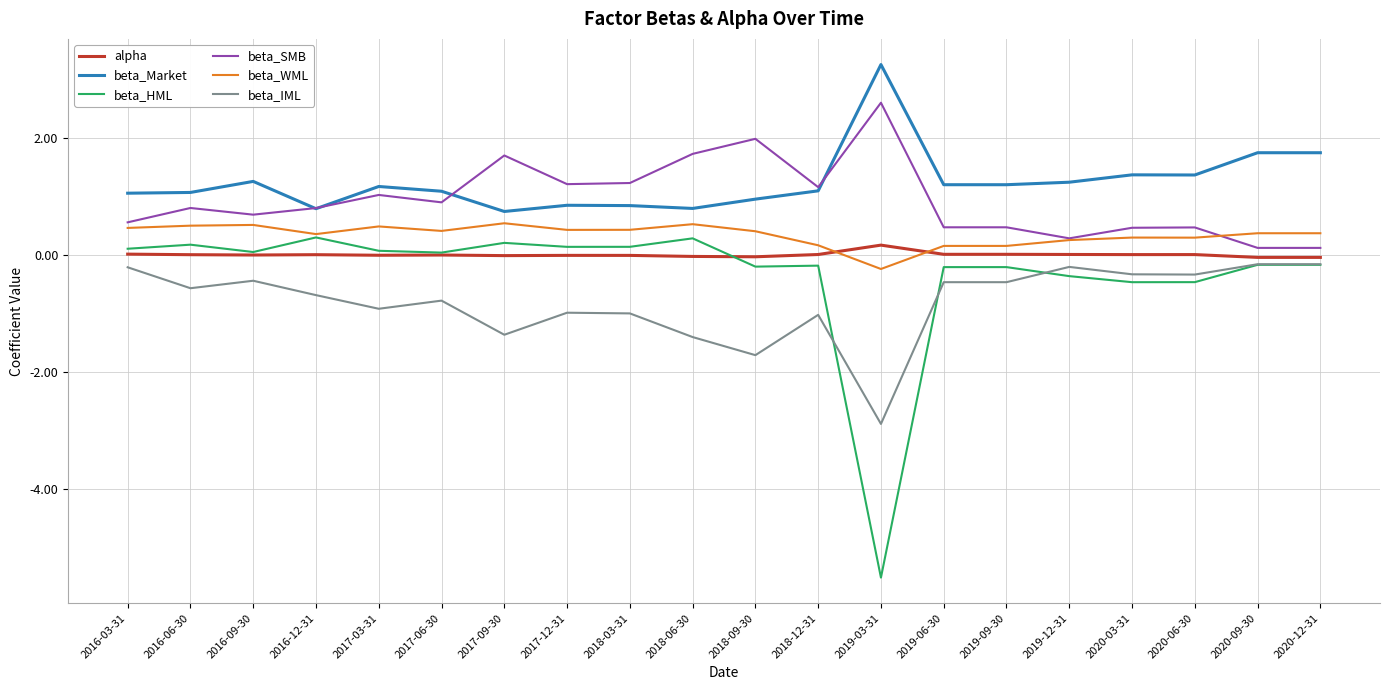

The value of beta_SMB at 2019-12-31 is 0.3. True or false?

True